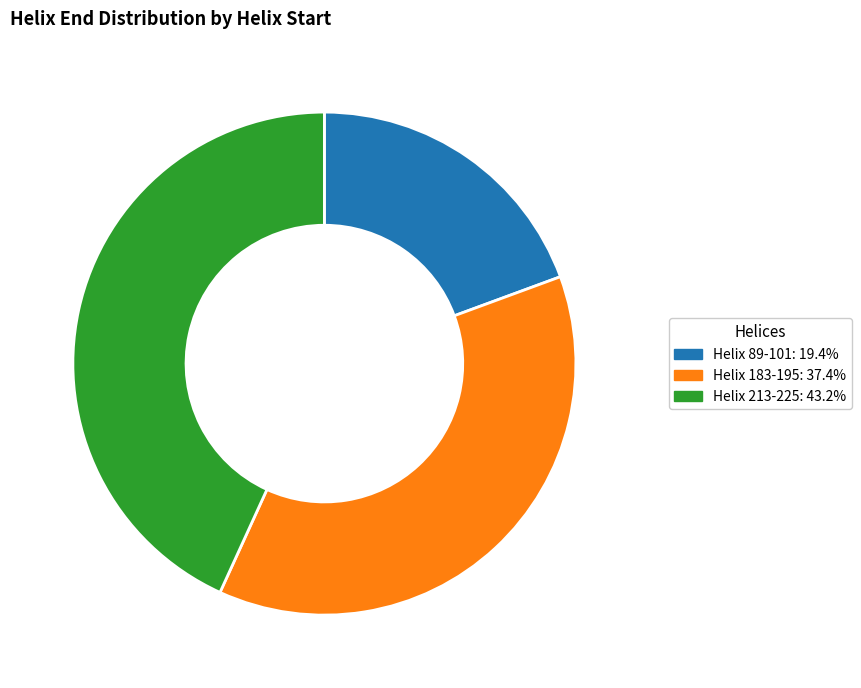

Which has a higher value, Helix 213-225 or Helix 89-101?

Helix 213-225